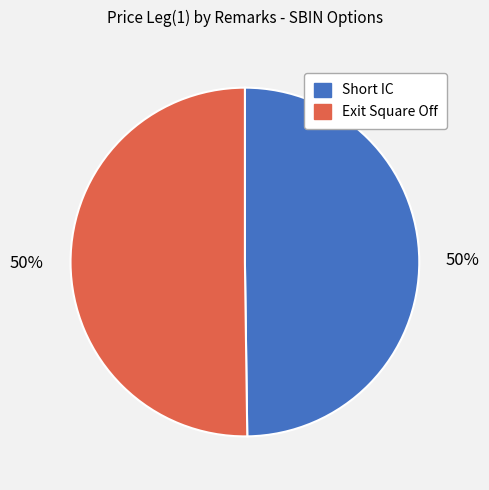

Is it true that Short IC is 50% of the pie?

True